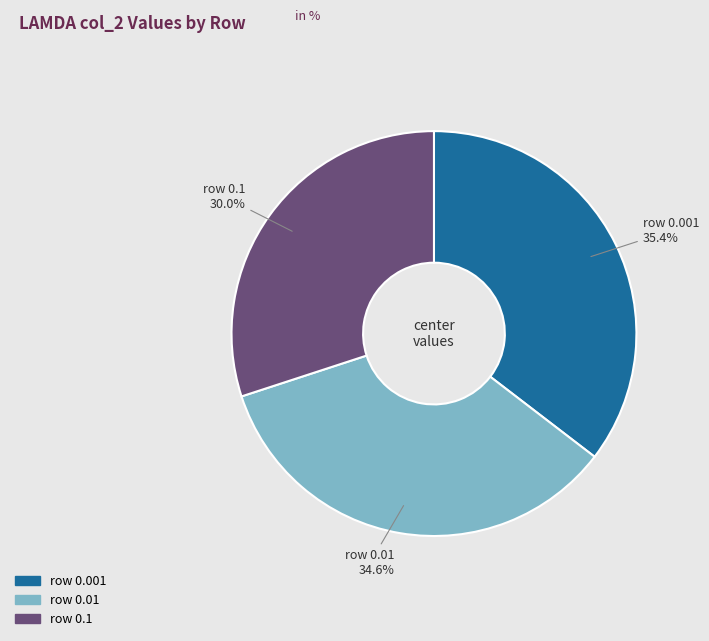

Which slice is the largest?

row 0.001